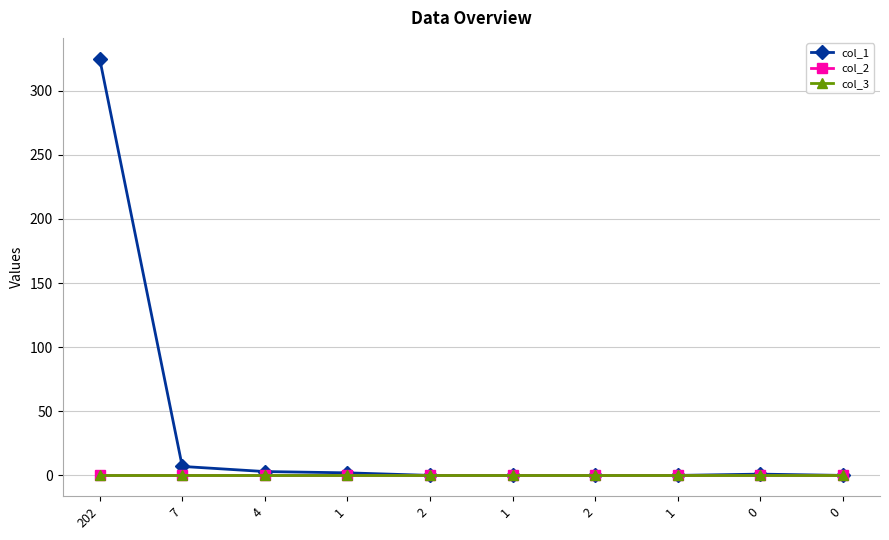

What is the label of the 4th point from the right?

2